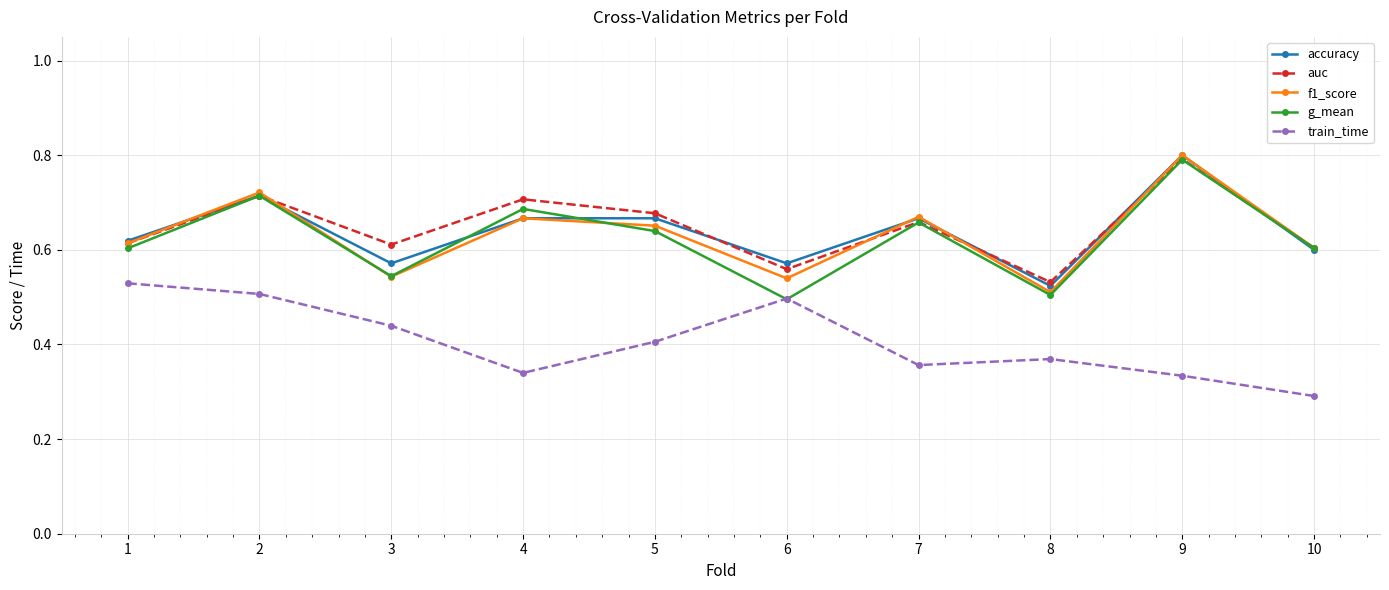

True or false: f1_score and g_mean intersect in this chart.

True